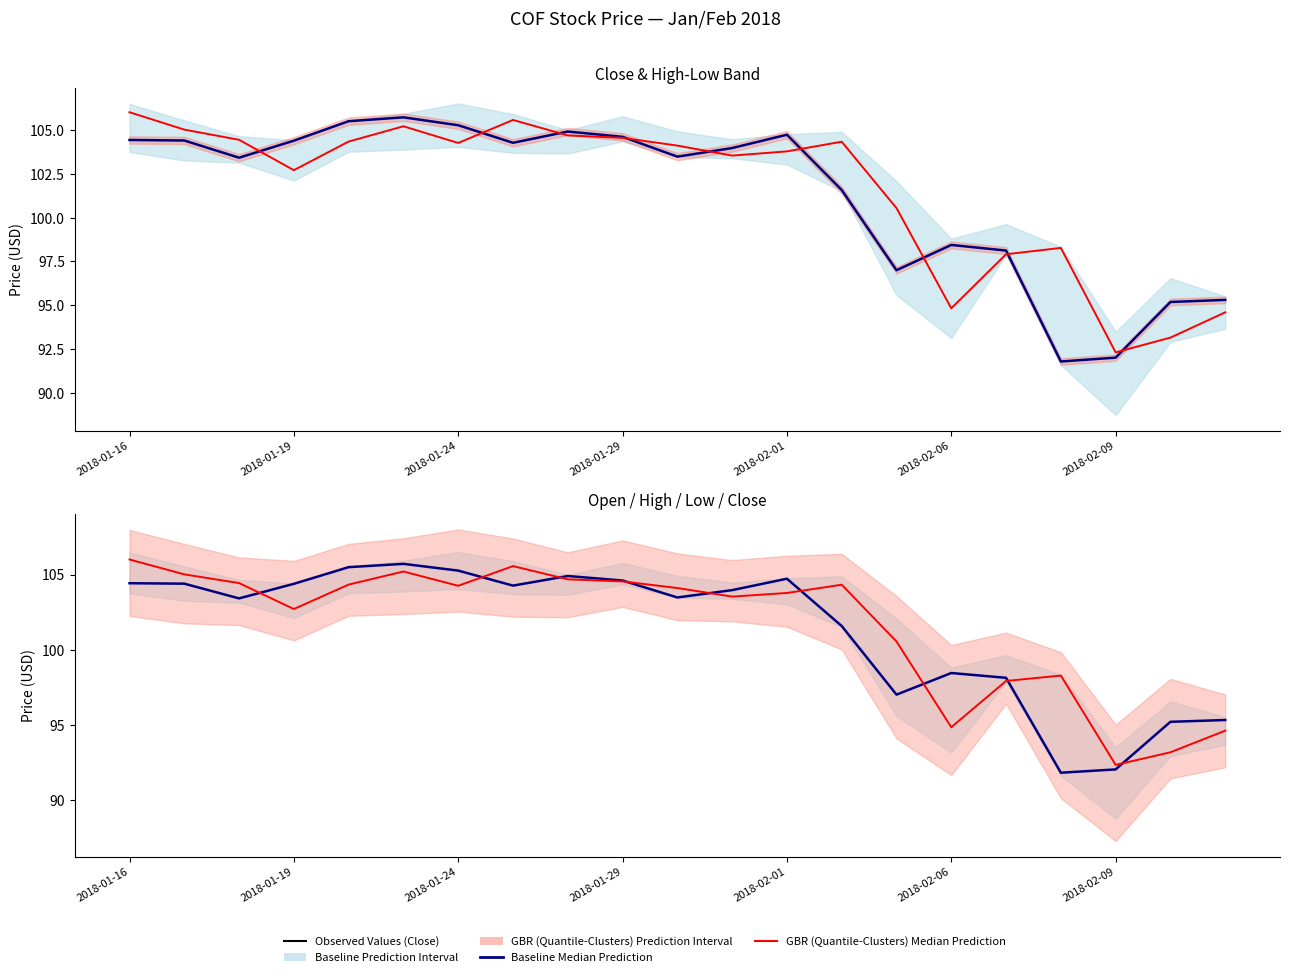

What is the minimum value shown in the chart?

91.8